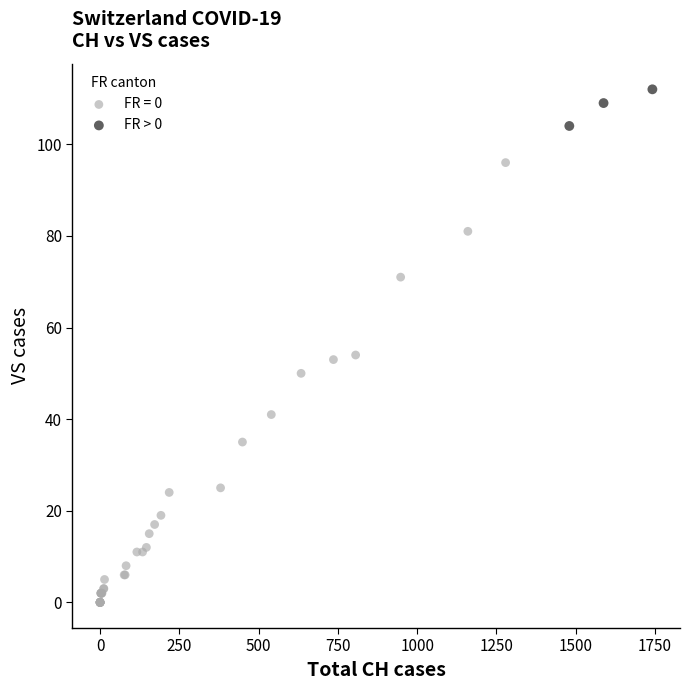

Which series contains the highest Y value?

FR > 0